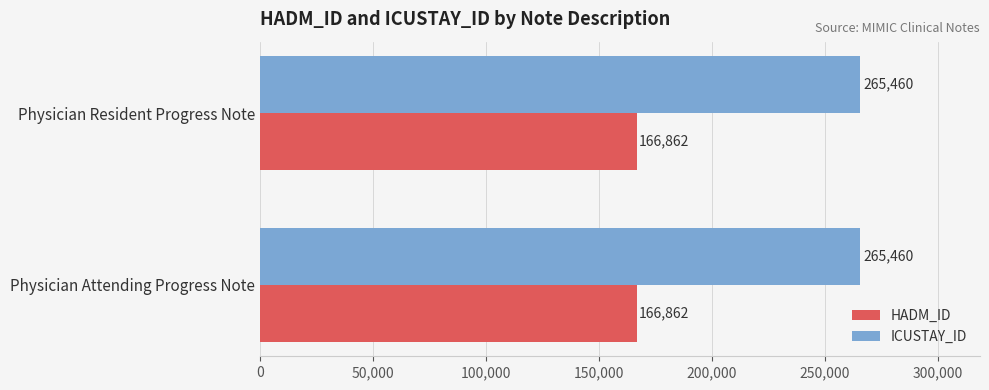

What is the sum of the ICUSTAY_ID values at Physician Resident Progress Note and Physician Attending Progress Note?

530920